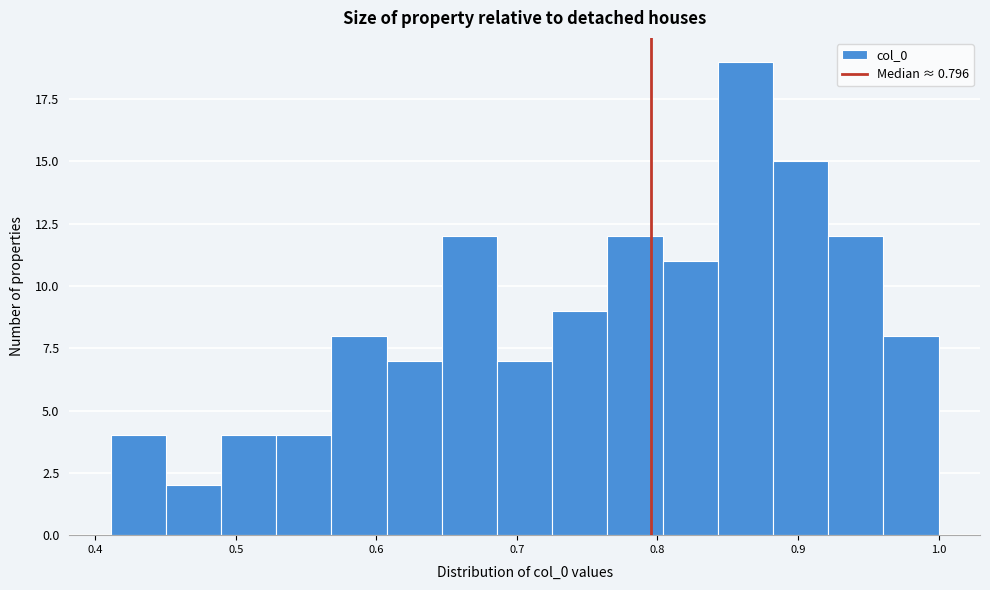

Around what value on the x-axis is the tallest bar? Give the approximate position of its centre, as read against the axis.

0.86